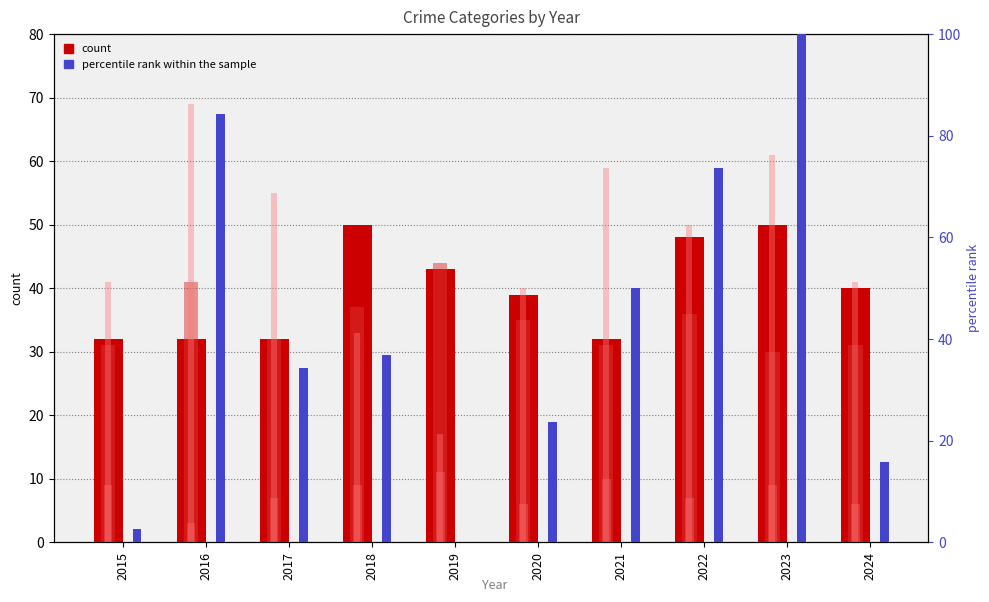

At how many categories does at least one series exceed 91?

1